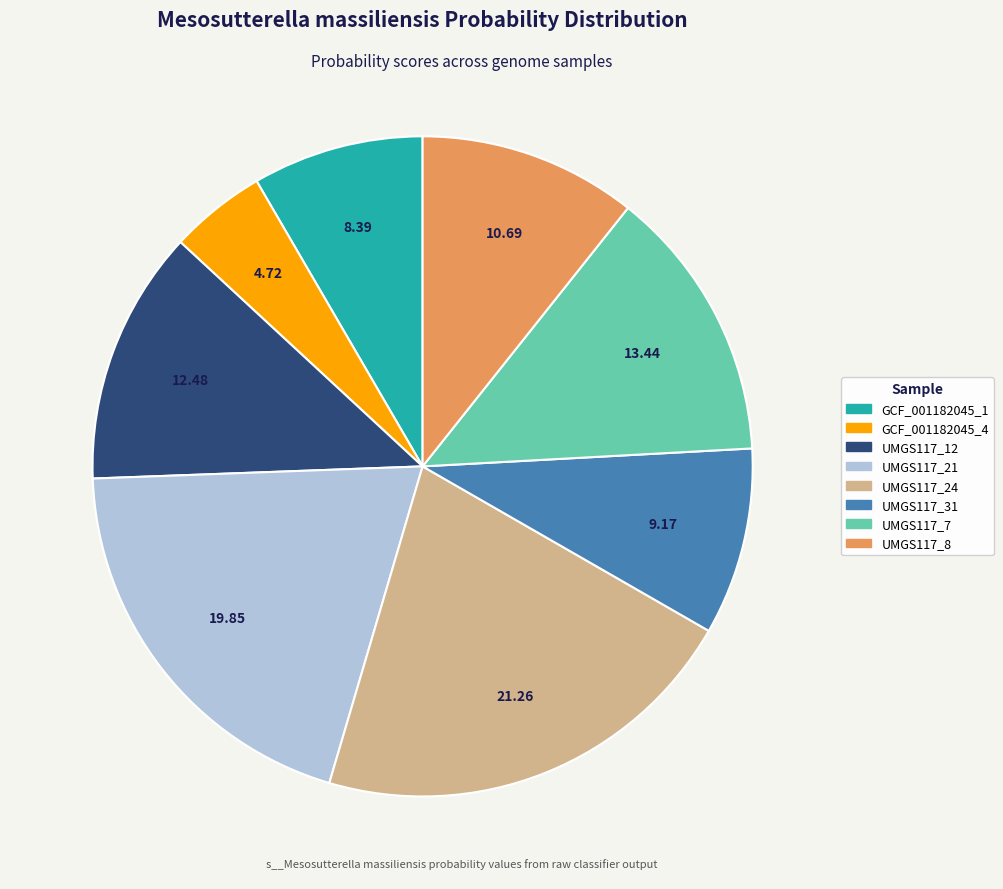

To the nearest percent, what is the difference between the largest and smallest slice percentages?

17%